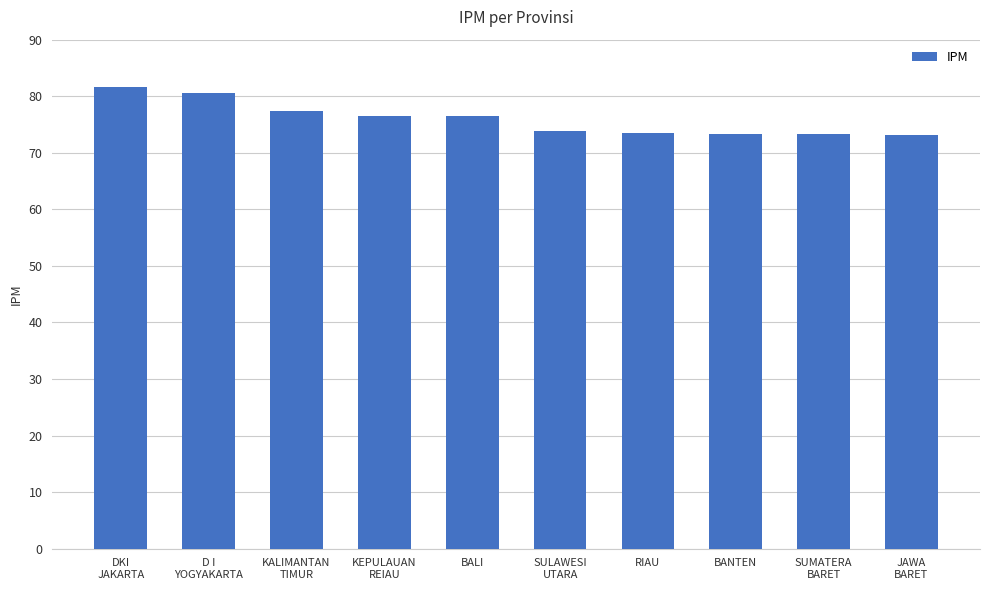

What value does the data have at BALI?

76.4